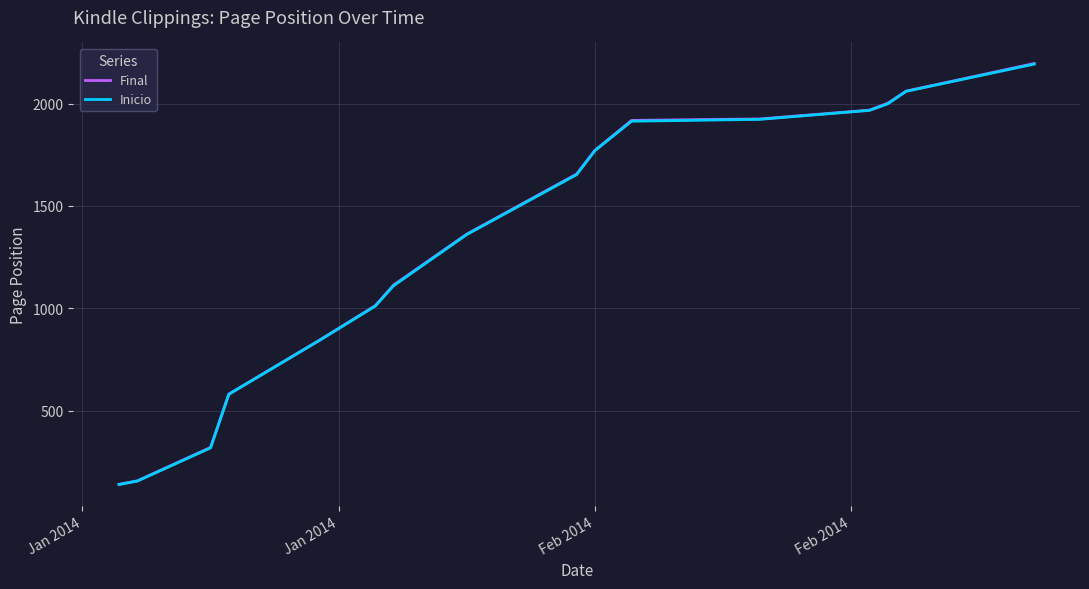

What is the lowest value of the Inicio series?

139.0